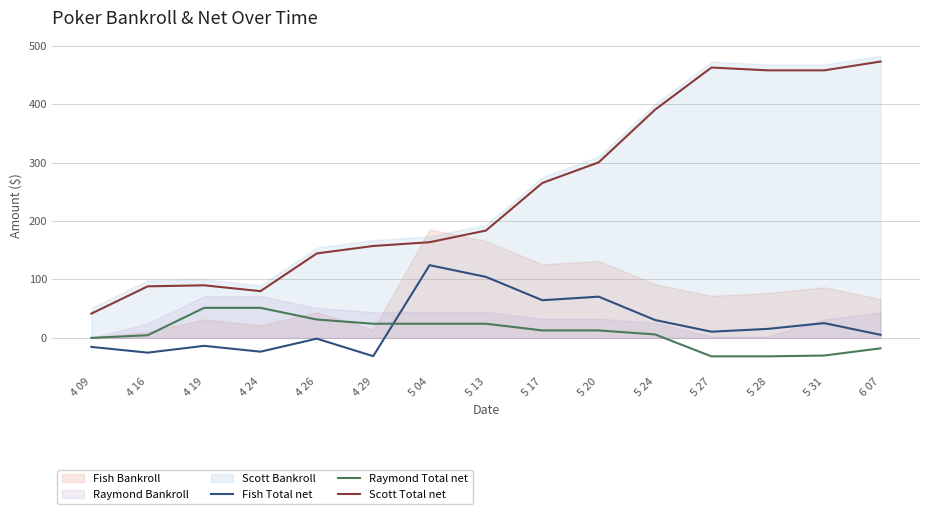

True or false: Raymond Total net and Fish Total net intersect in this chart.

True